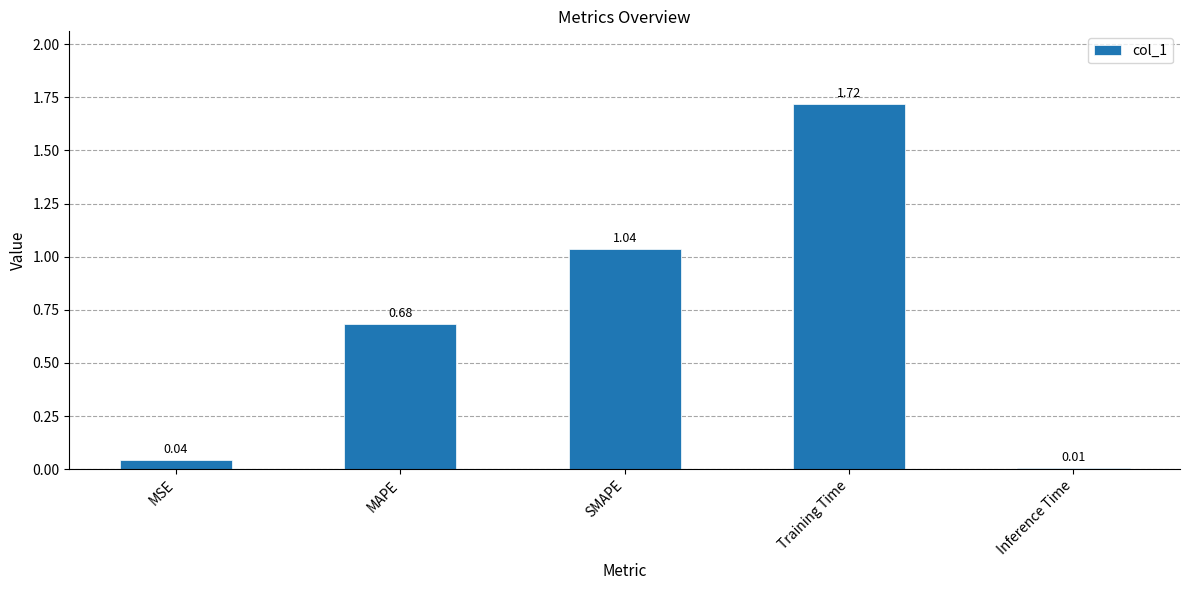

How many series are shown in this chart?

1